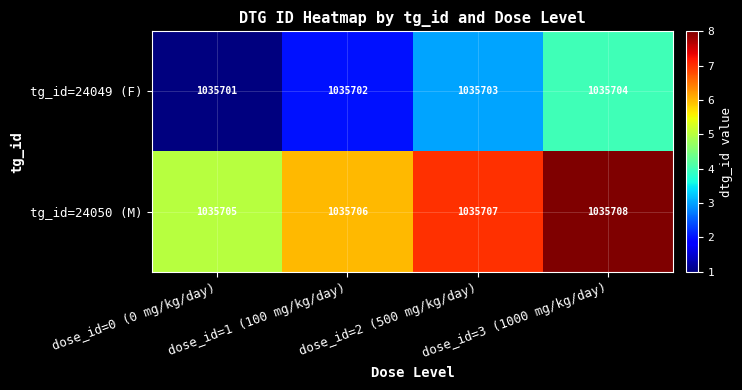

What is the greatest value displayed?

1035708